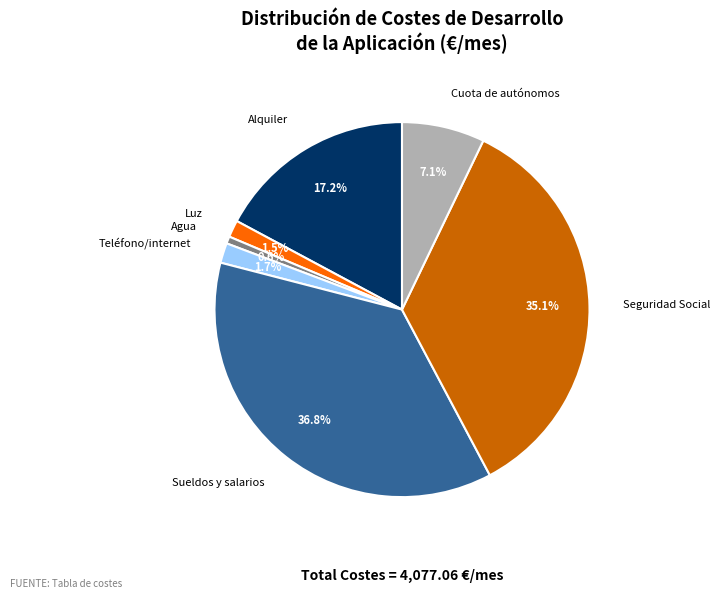

Between Seguridad Social and Sueldos y salarios, which is larger?

Sueldos y salarios